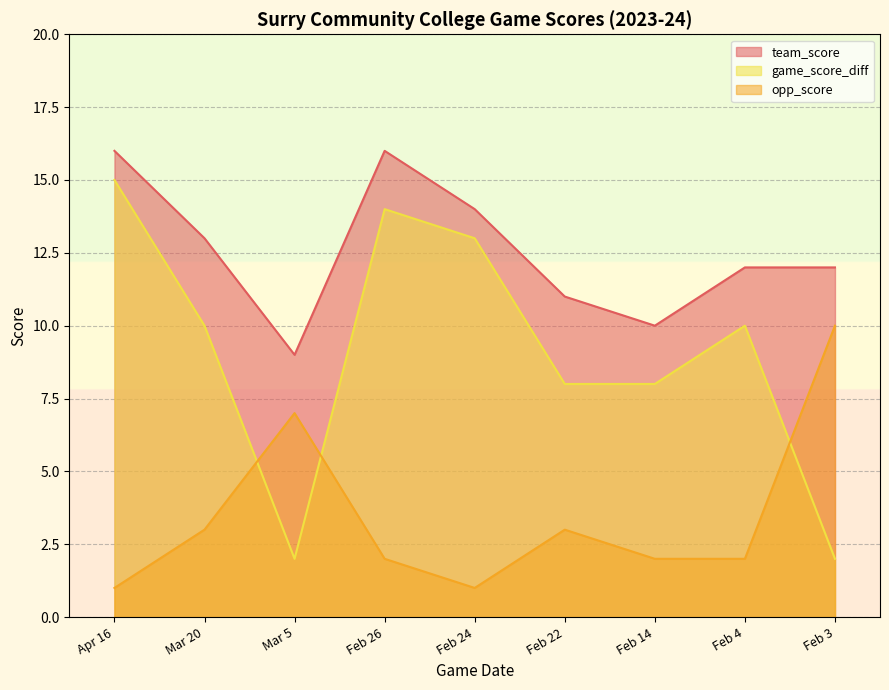

Reading left to right, extract all data points from this chart.

team_score: Apr 16=16	Mar 20=13	Mar 5=9	Feb 26=16	Feb 24=14	Feb 22=11	Feb 14=10	Feb 4=12	Feb 3=12
opp_score: Apr 16=1	Mar 20=3	Mar 5=7	Feb 26=2	Feb 24=1	Feb 22=3	Feb 14=2	Feb 4=2	Feb 3=10
game_score_diff: Apr 16=15	Mar 20=10	Mar 5=2	Feb 26=14	Feb 24=13	Feb 22=8	Feb 14=8	Feb 4=10	Feb 3=2